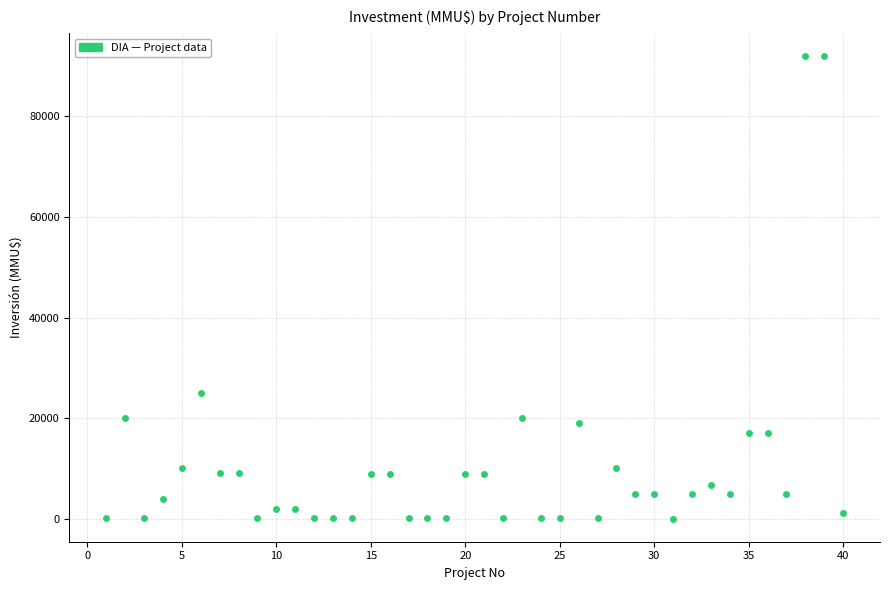

What Y value in the scatter plot is closest to 46005?

25000